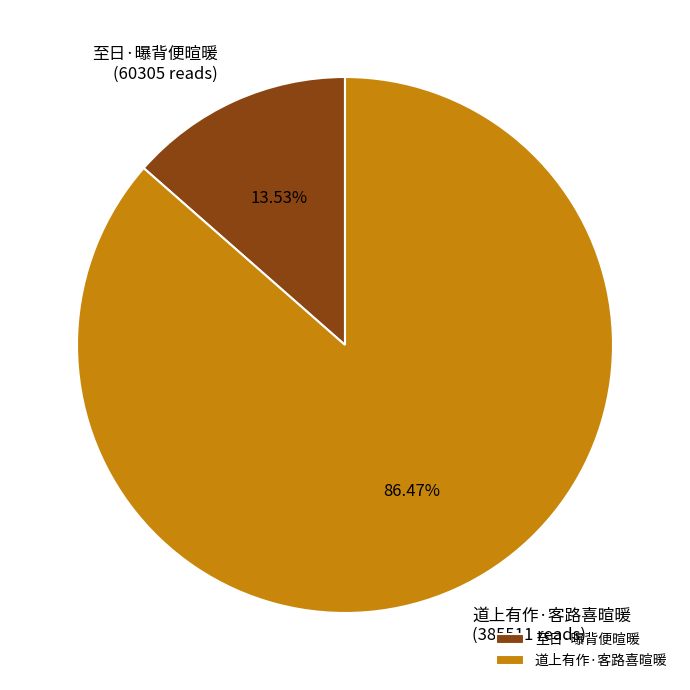

Approximately how many times larger is the value at 至日·曝背便暄暖 compared to 道上有作·客路喜暄暖?

0.2